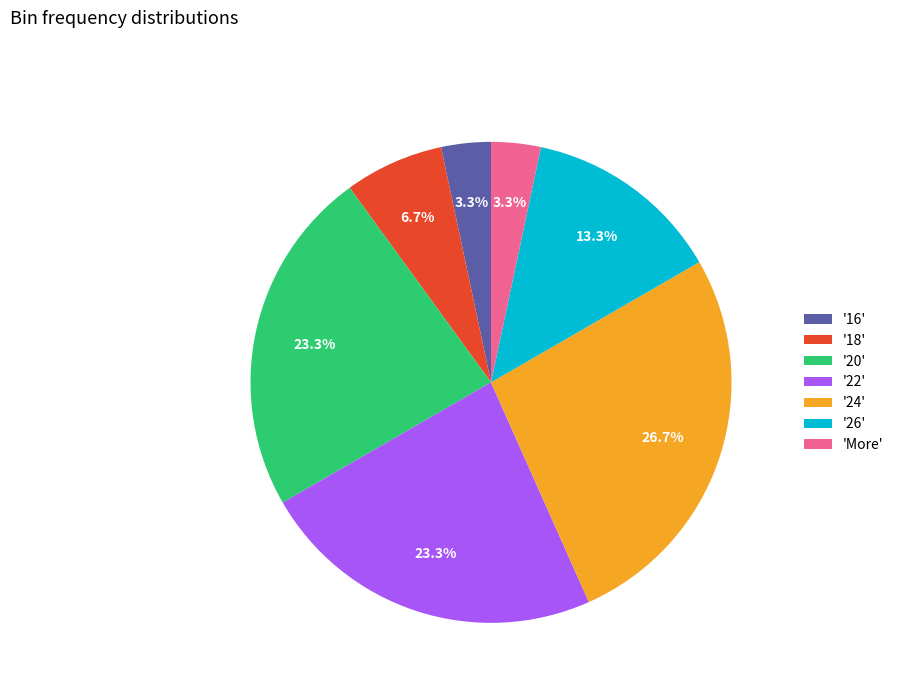

Which category has the biggest portion of the pie?

'24'